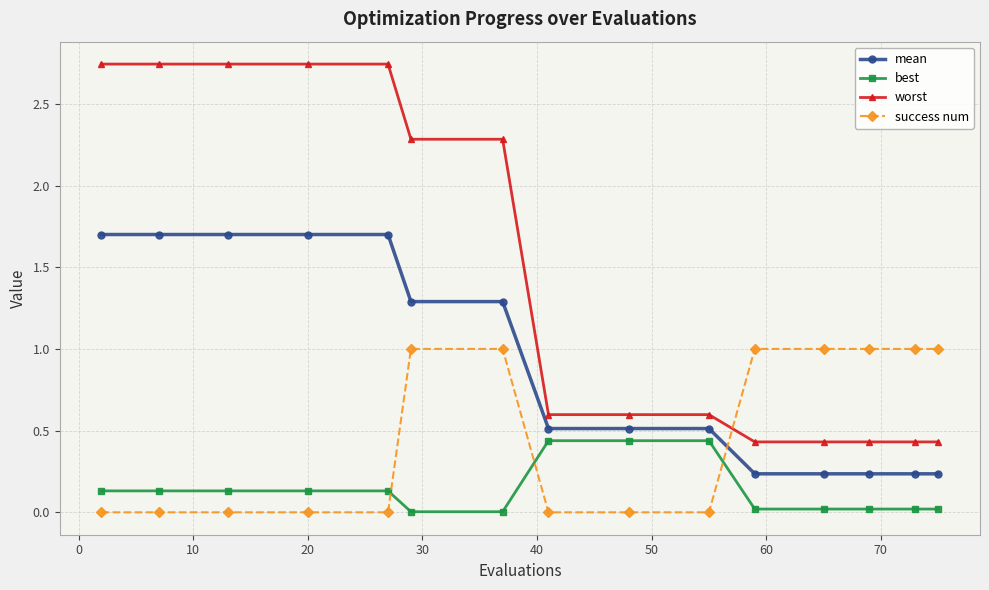

Which series has the largest total across all categories?

worst